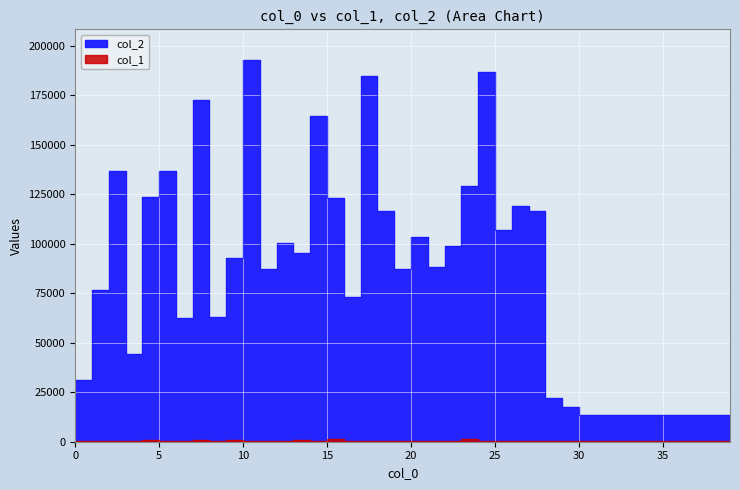

What are all the series names shown in the legend?

col_2, col_1